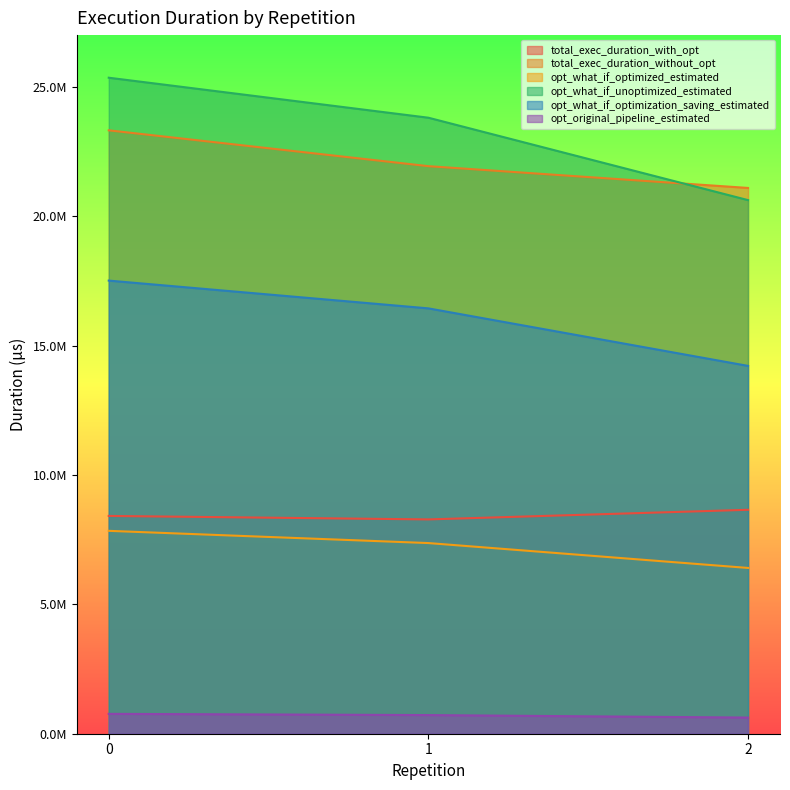

At which category does the chart reach its minimum across all series?

2